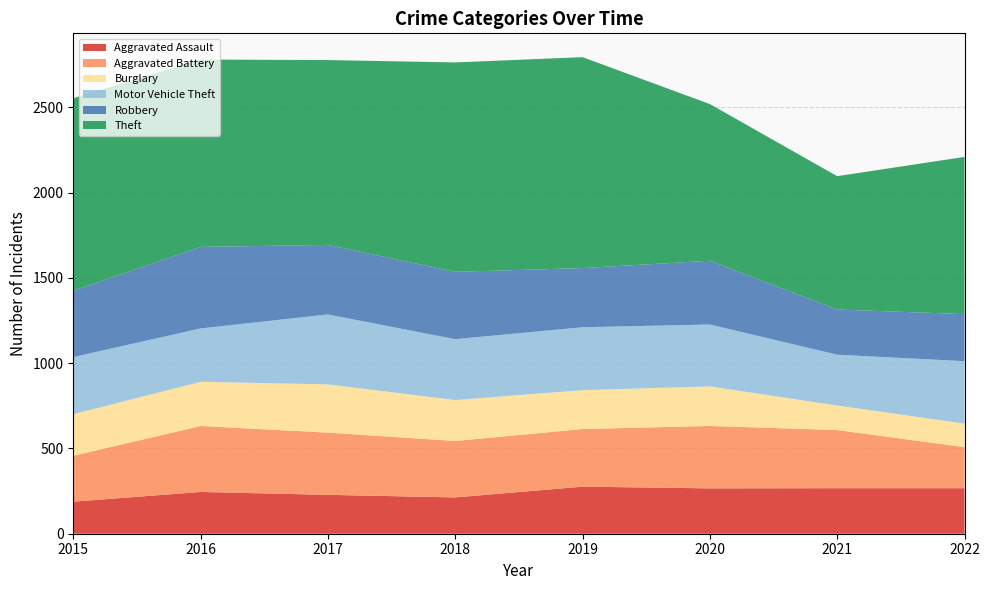

Which series has the largest total across all categories?

Theft